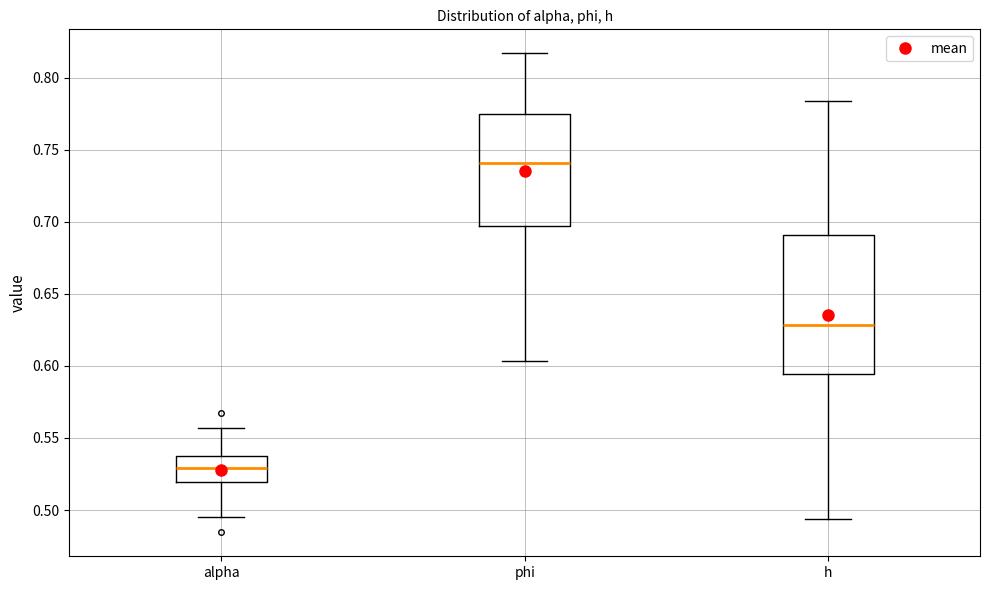

Which box's median line is the lowest?

alpha